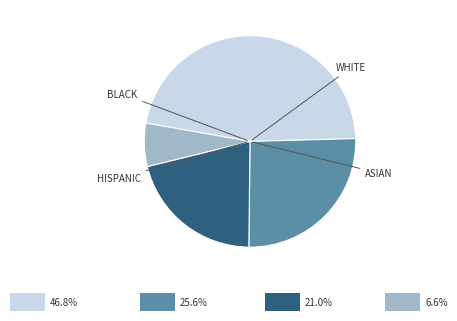

Is there a majority slice in this chart?

No